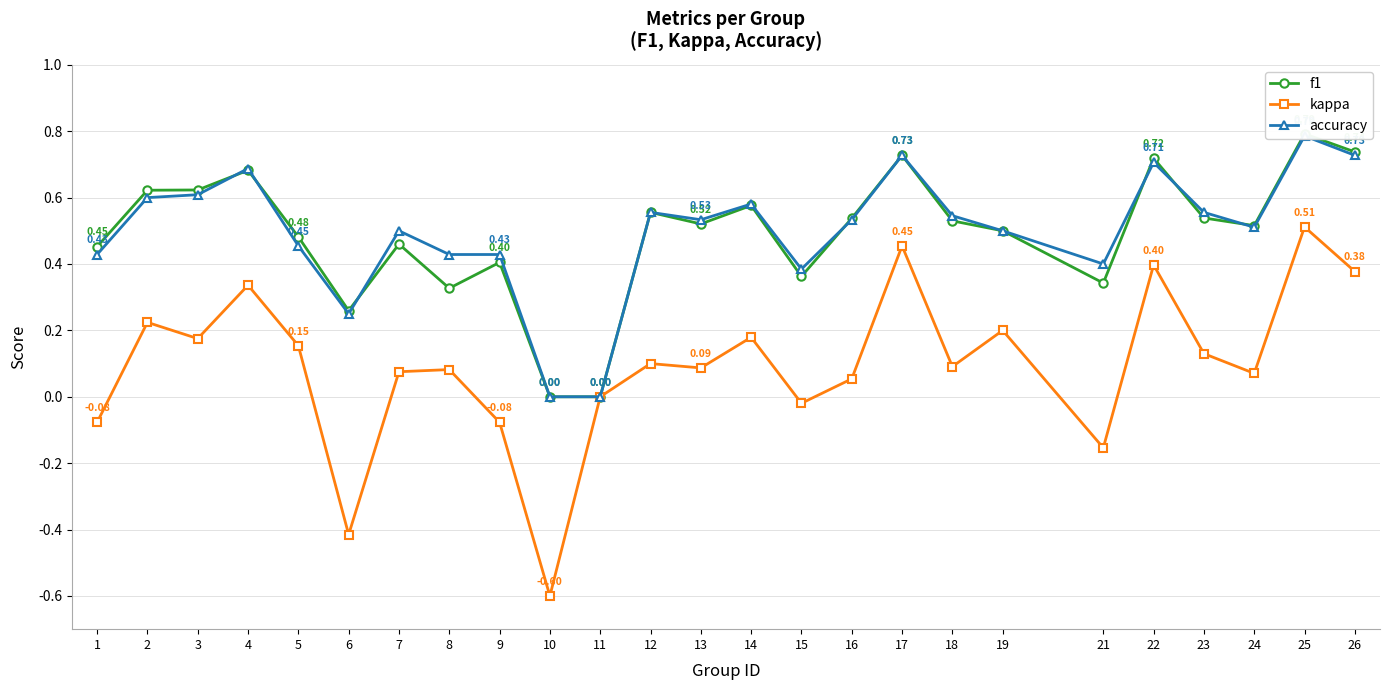

True or false: kappa and f1 cross at least once.

False